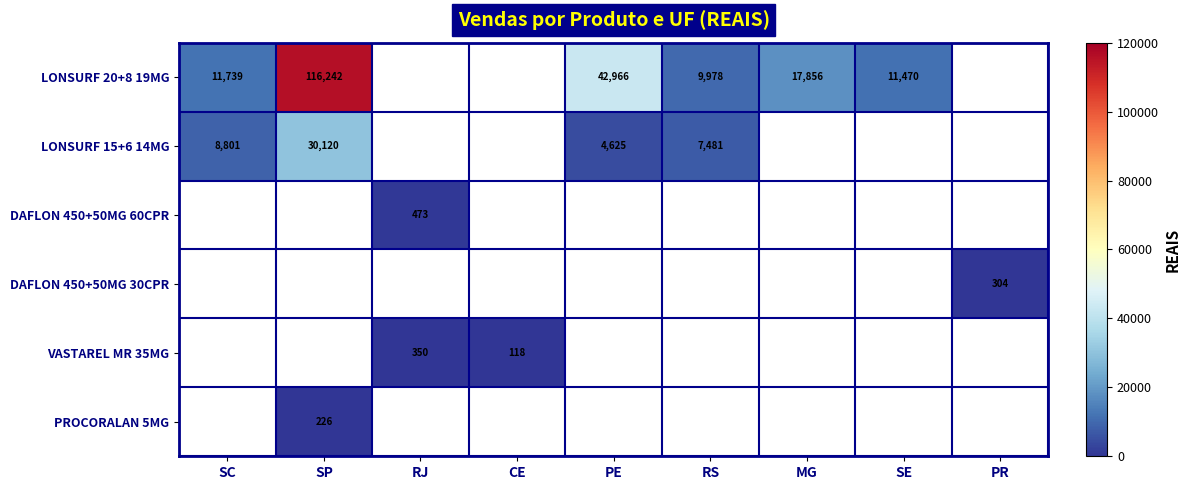

Which series has the widest spread of values?

LONSURF 20+8 19MG